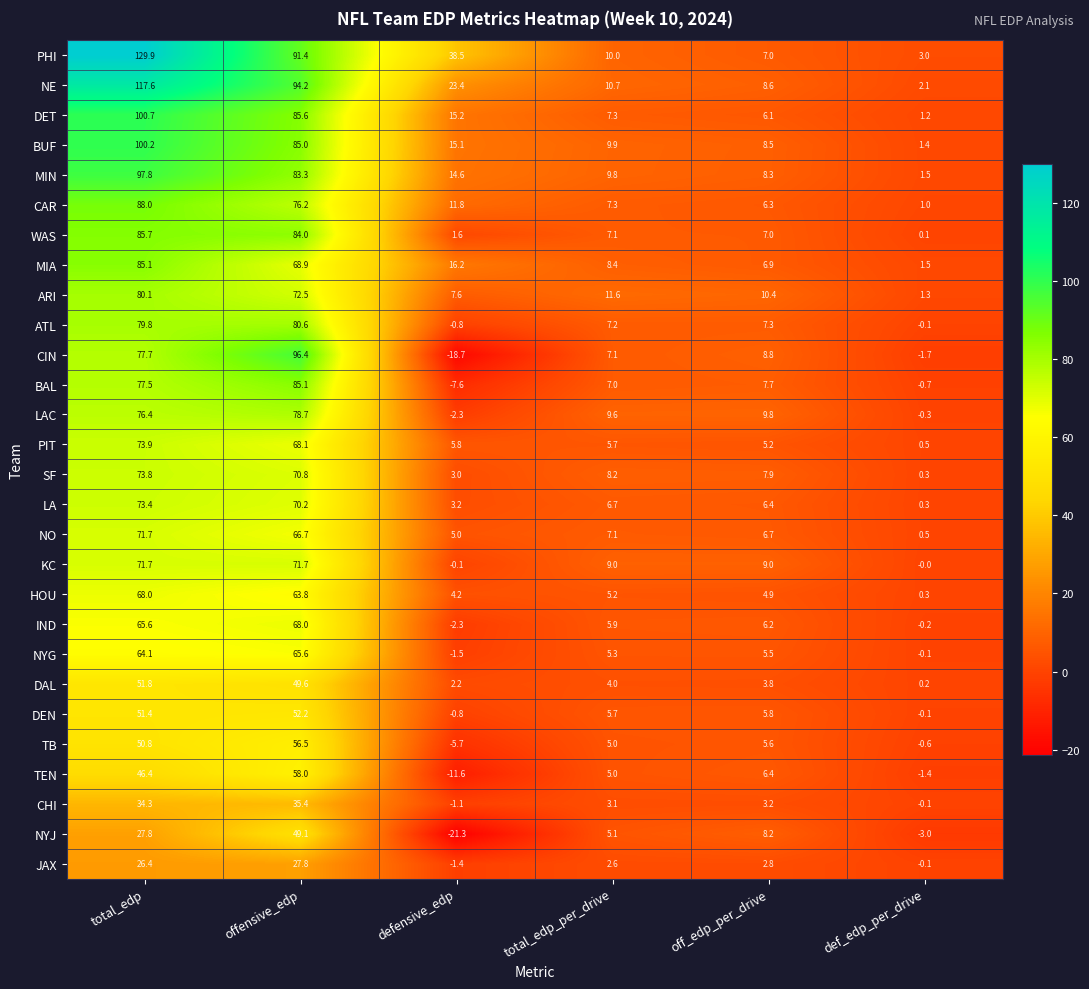

Where is IND nearest to the value 32?

off_edp_per_drive